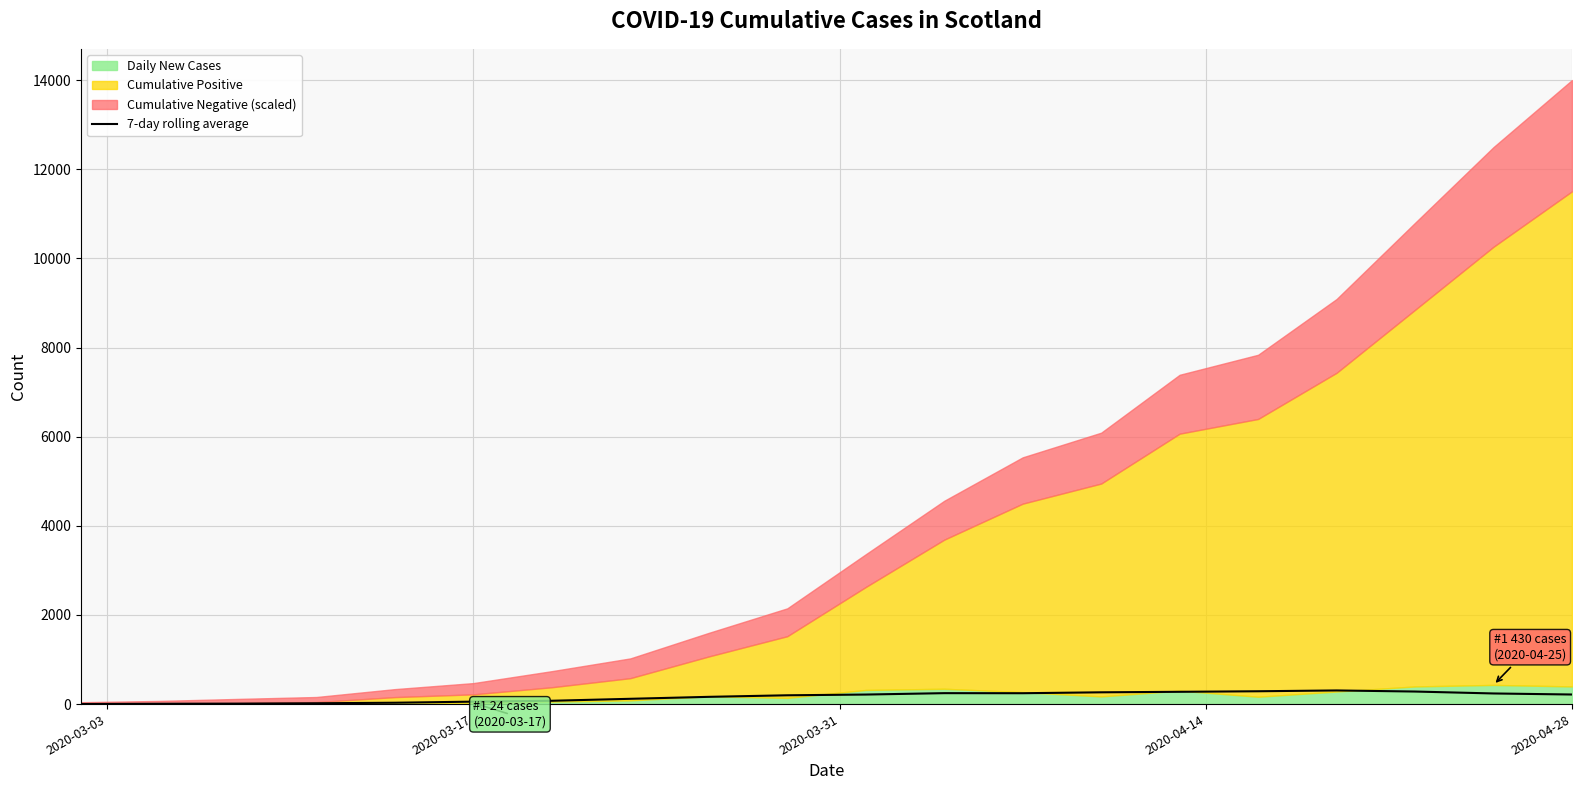

Does the chart display data point markers on the line(s)?

No